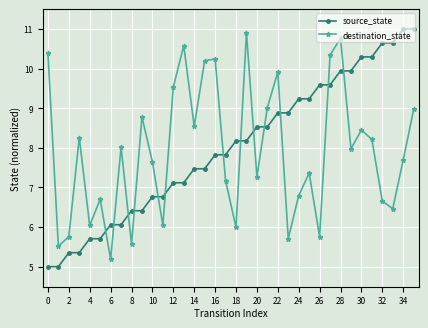

What is the average value of the destination_state series?

7.9